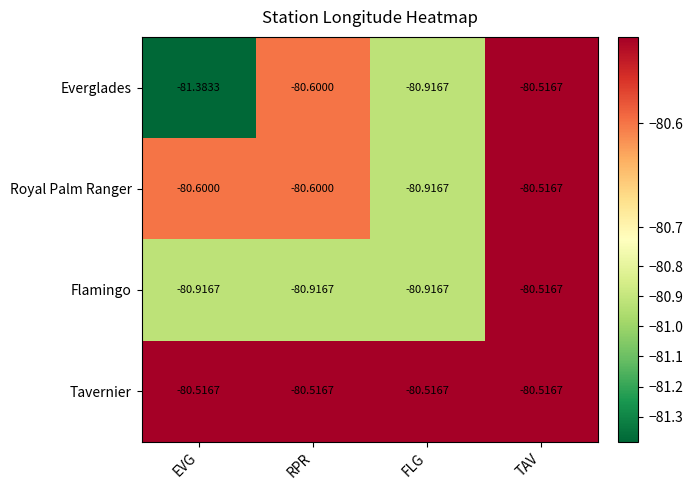

At which category is the sum across all series the highest?

TAV